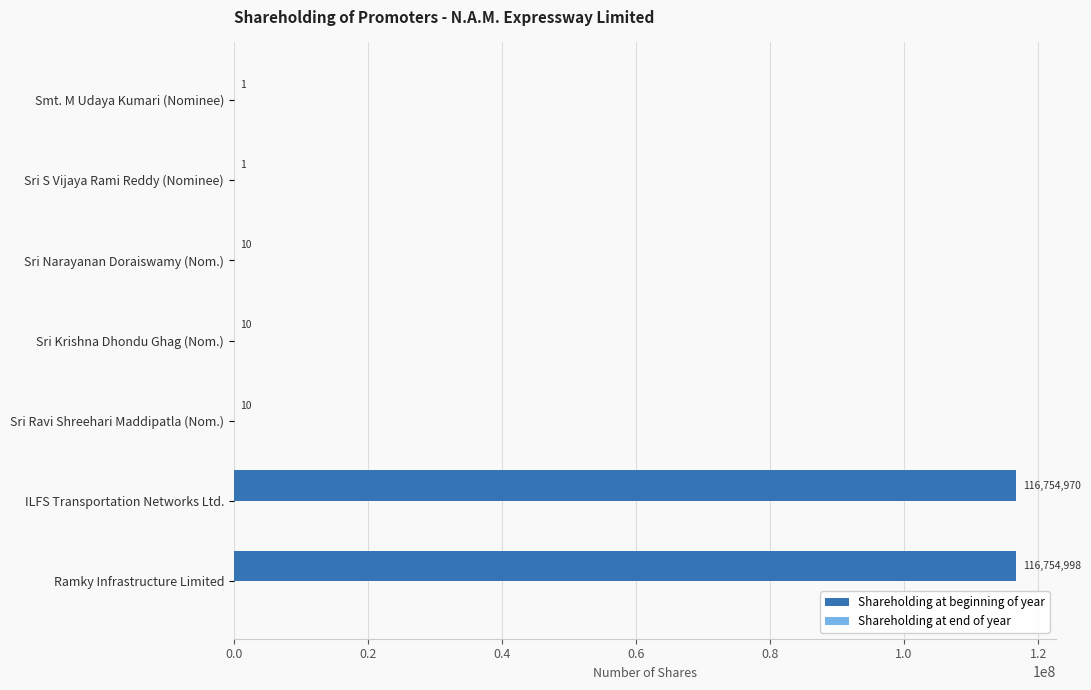

What is the maximum value shown in the chart?

116754998